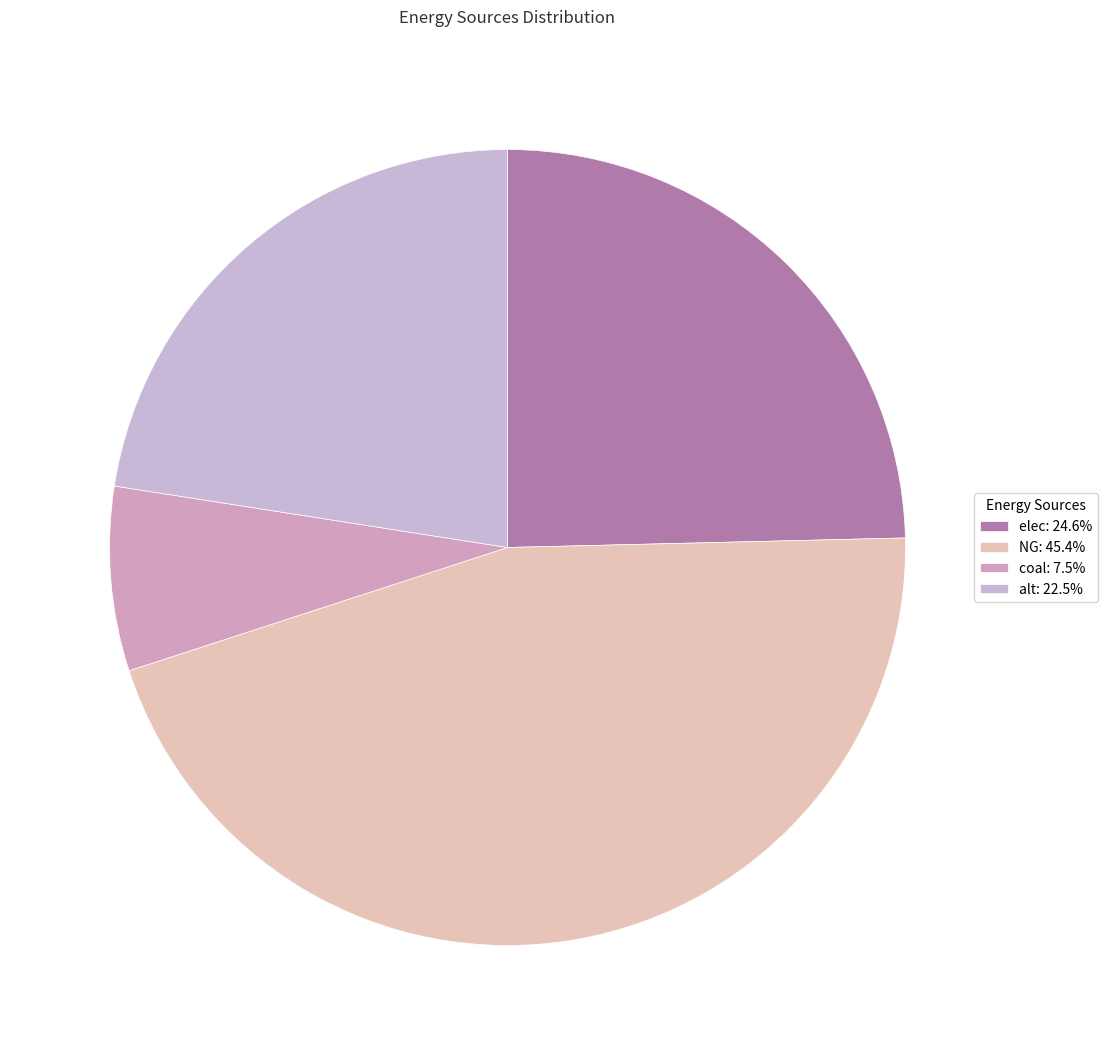

Count the number of slices in the pie.

4